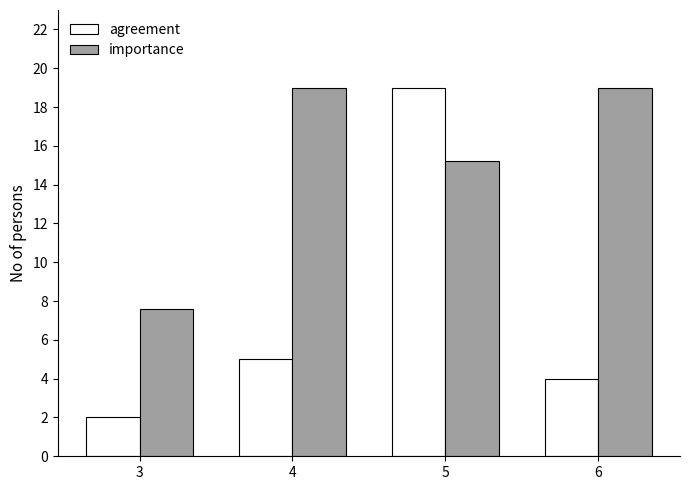

What are all the series names shown in the legend?

agreement, importance